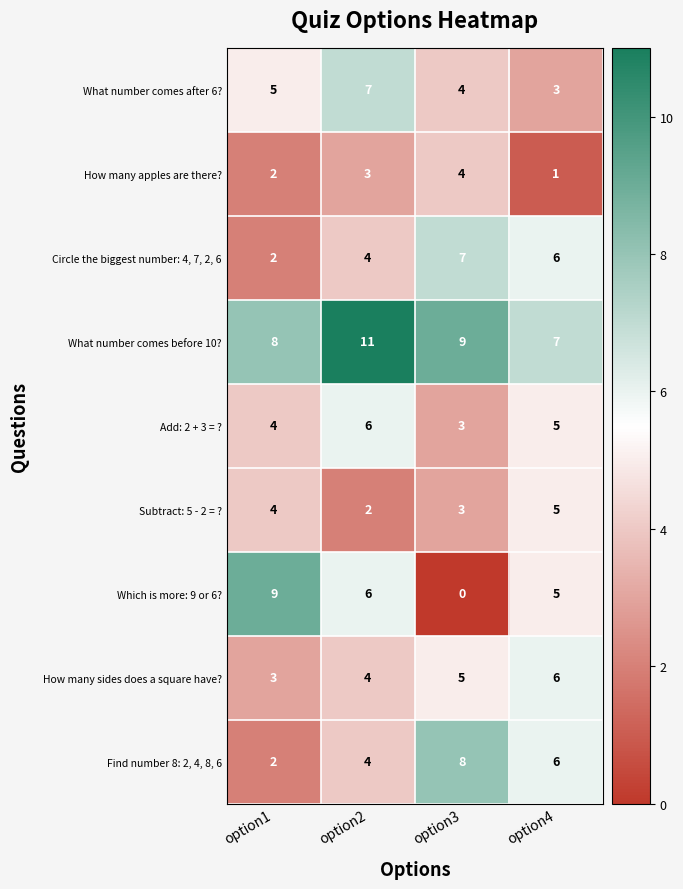

What value does the How many sides does a square have? series have at option3?

5